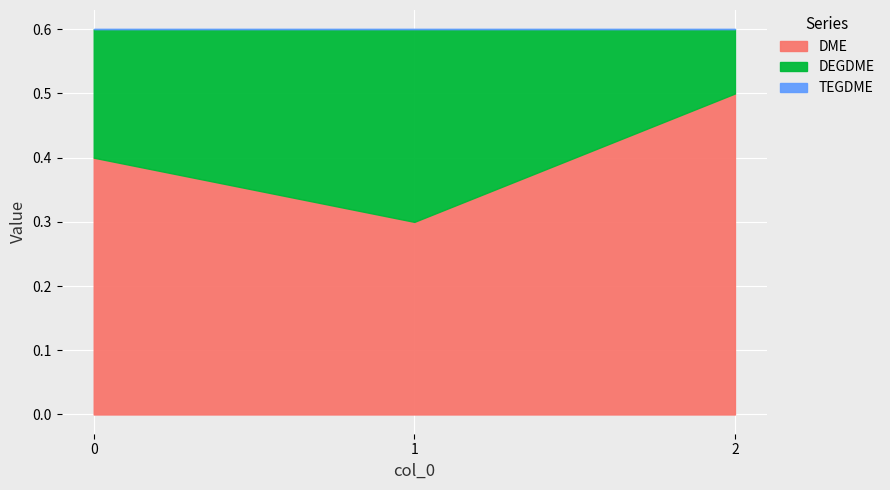

How many lines are shown in the chart?

3